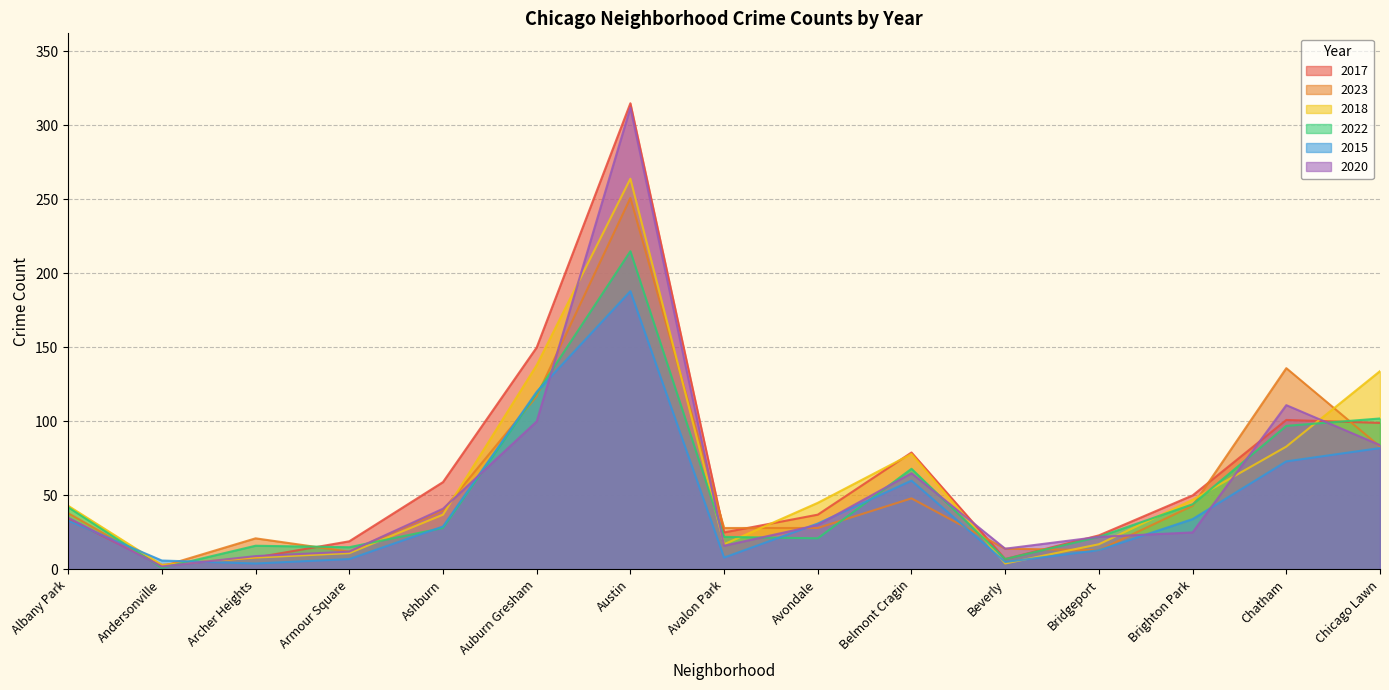

How many times do 2022 and 2020 cross each other?

11